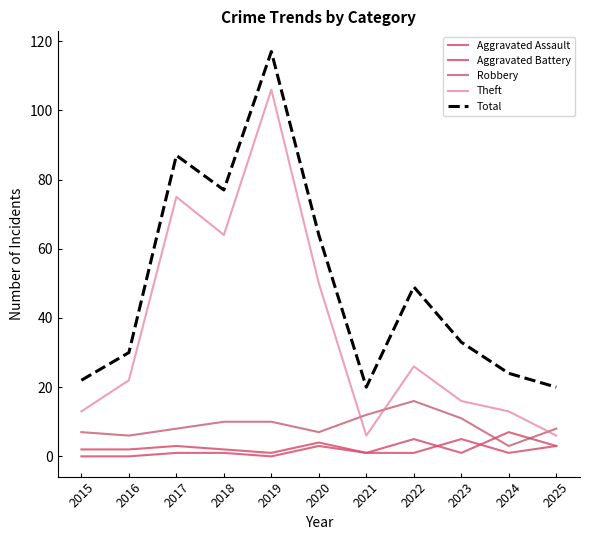

True or false: Total and Aggravated Assault intersect in this chart.

False